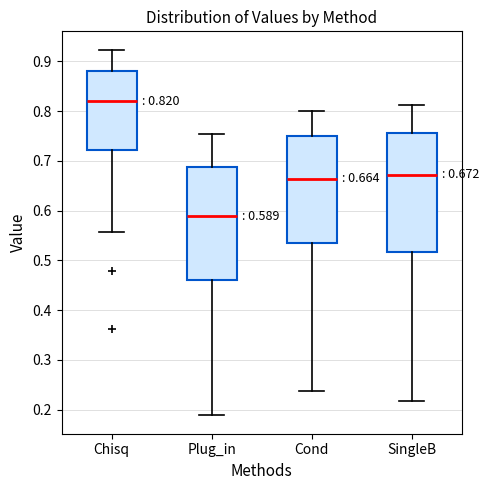

Which box is the tallest, from its lower edge to its upper edge?

SingleB